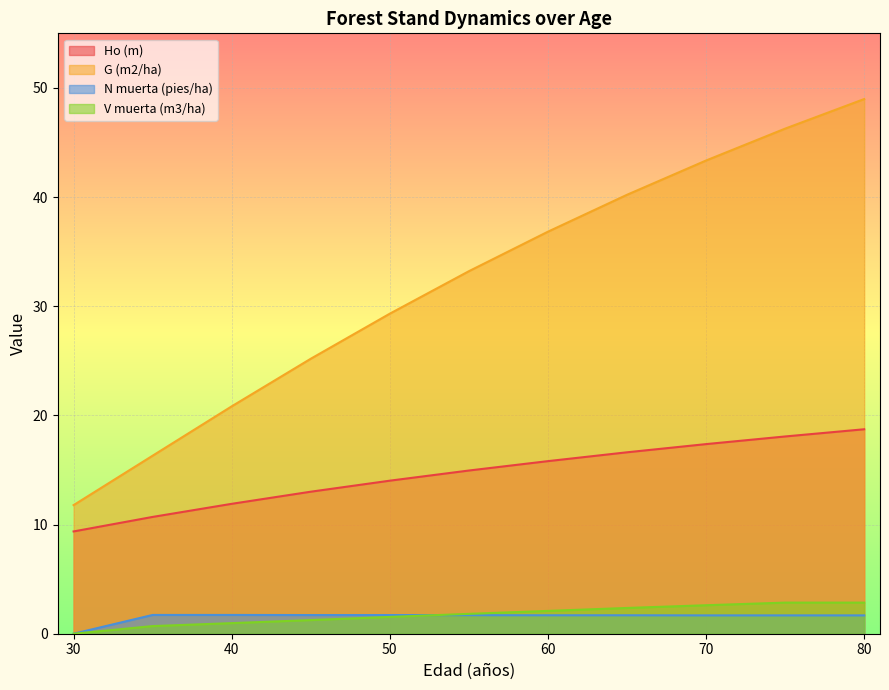

What is the difference between the highest and lowest values at 75?

44.6